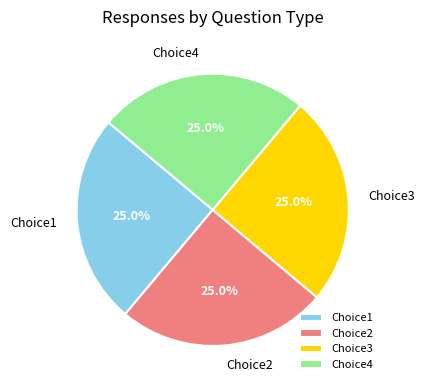

Does Choice3 account for over 50% of the chart?

No